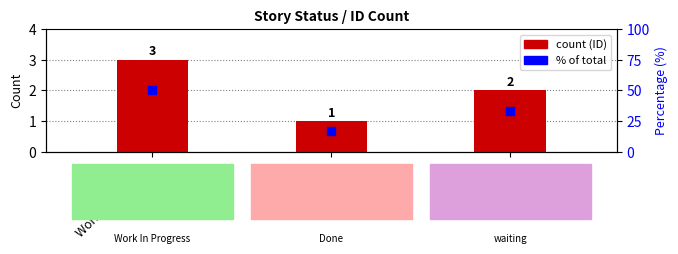

At how many categories does at least one series exceed 15?

3